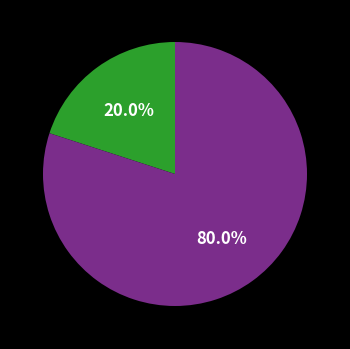

How many slices are in this pie chart?

2